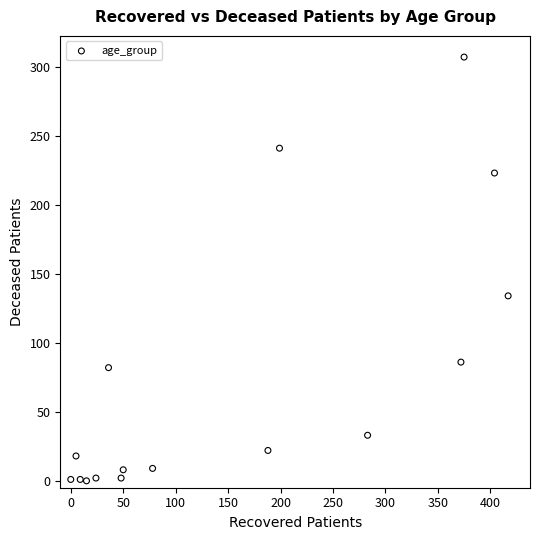

What Y value in the scatter plot is closest to 153?

134